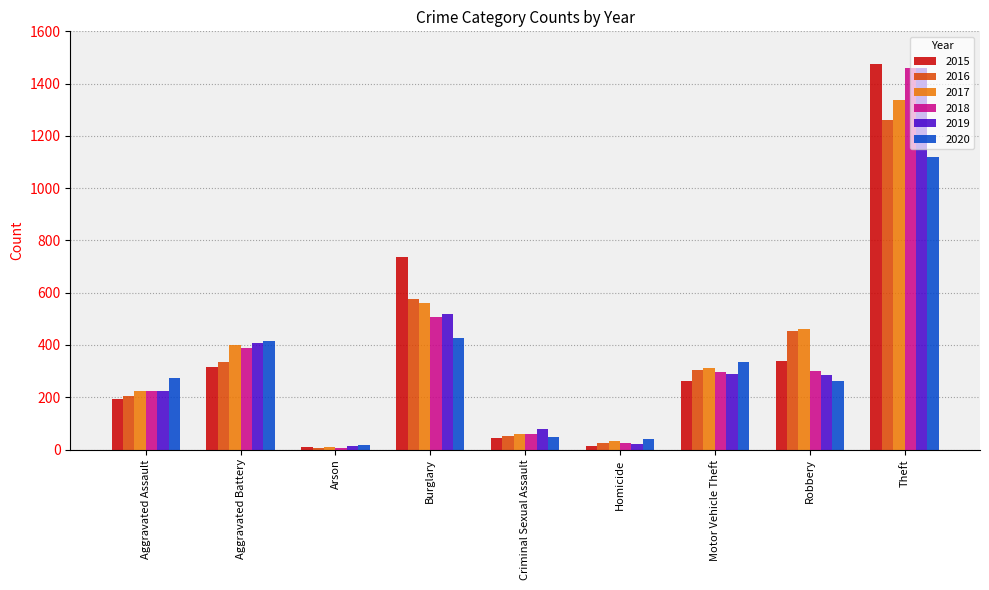

At which category is the sum across all series the highest?

Theft